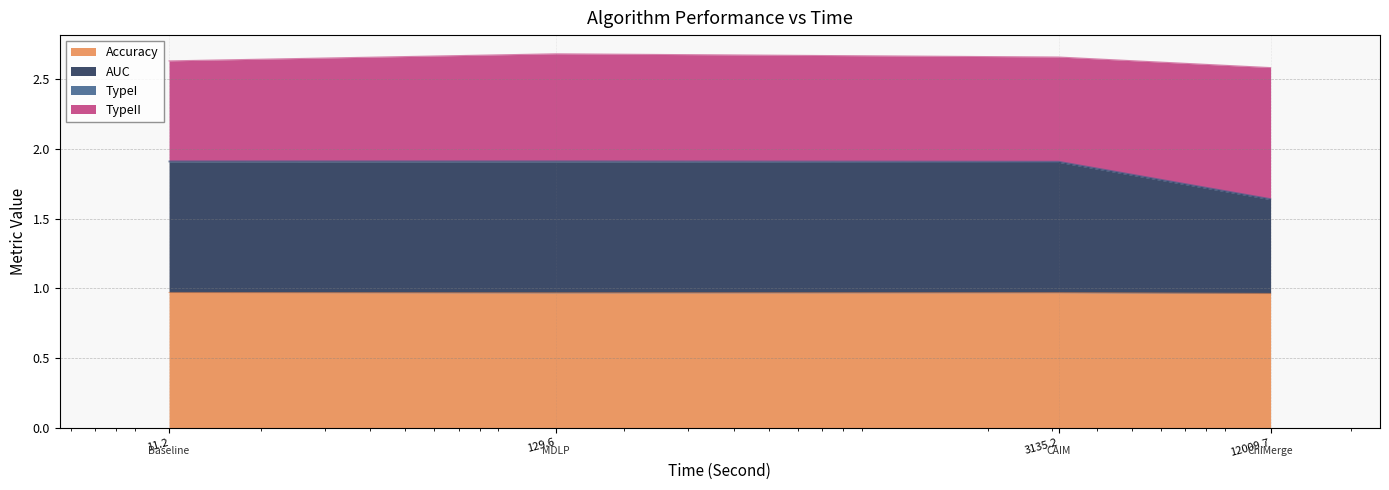

Which category has the lowest value in the Accuracy series?

12009.7